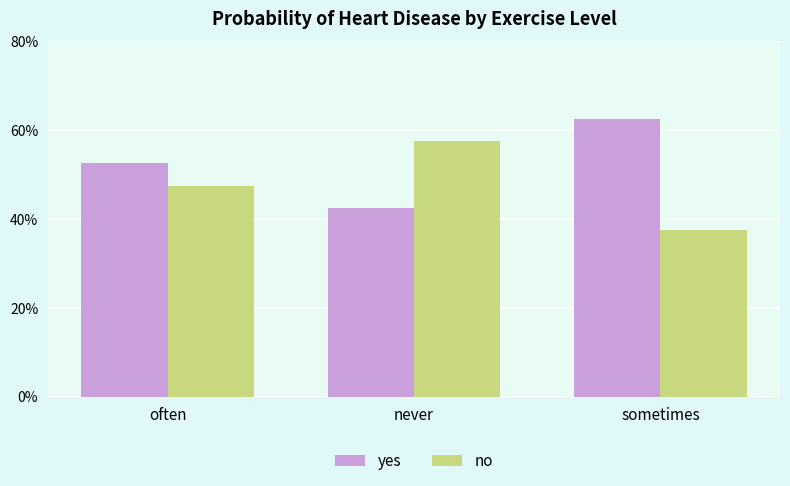

Are the bars grouped side by side (vs. stacked)?

Yes